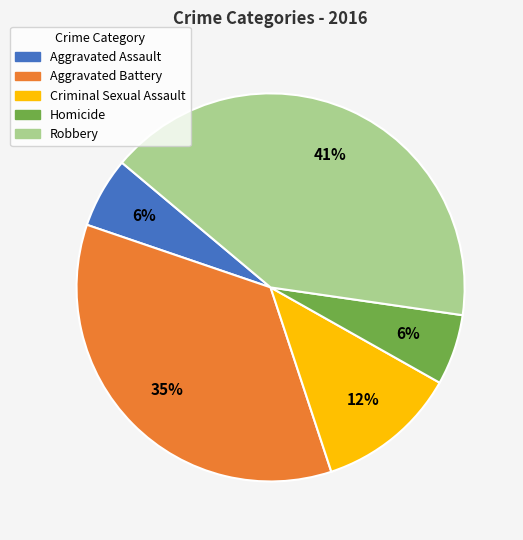

Is there a majority slice in this chart?

No